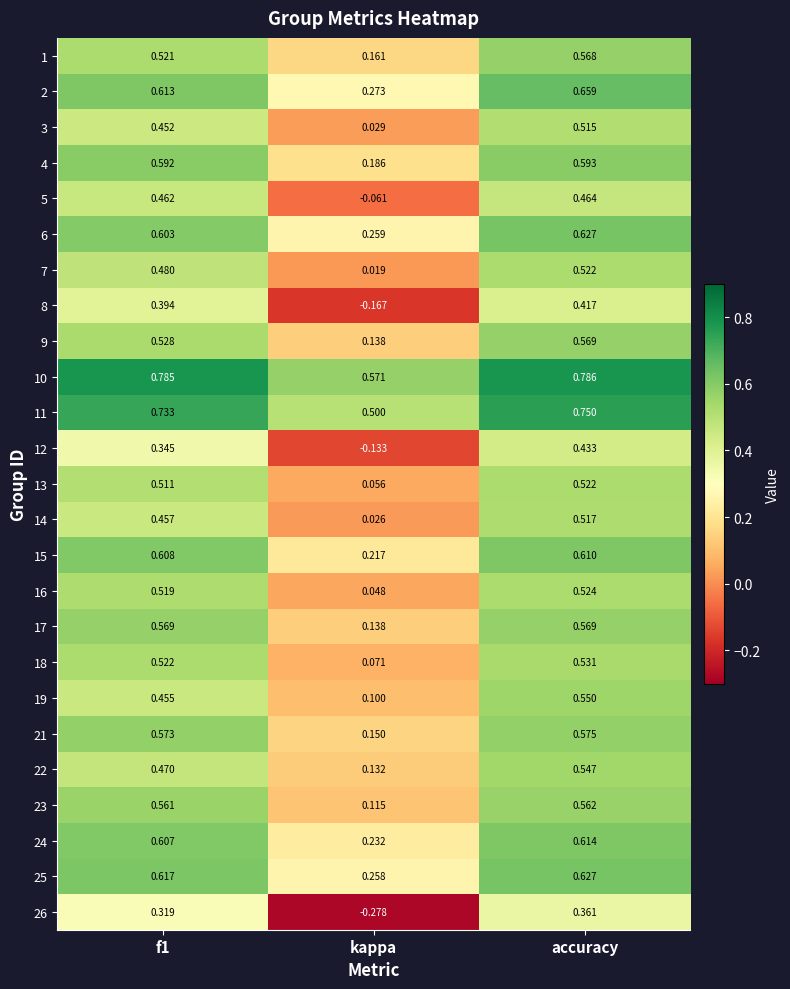

At which category is the sum across all series the highest?

accuracy